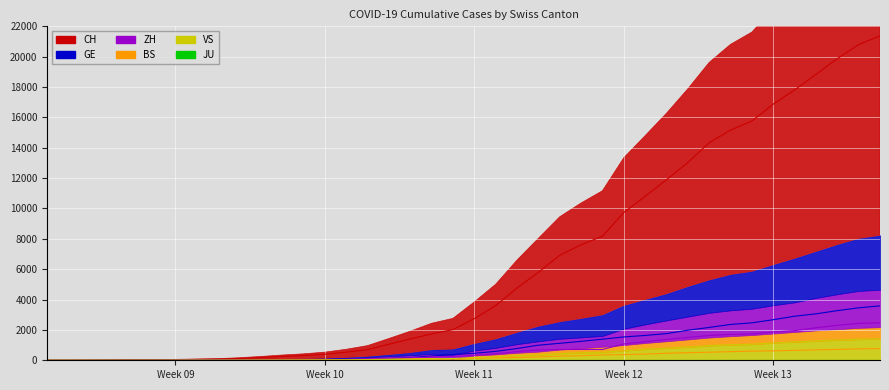

True or false: GE and BS intersect in this chart.

False